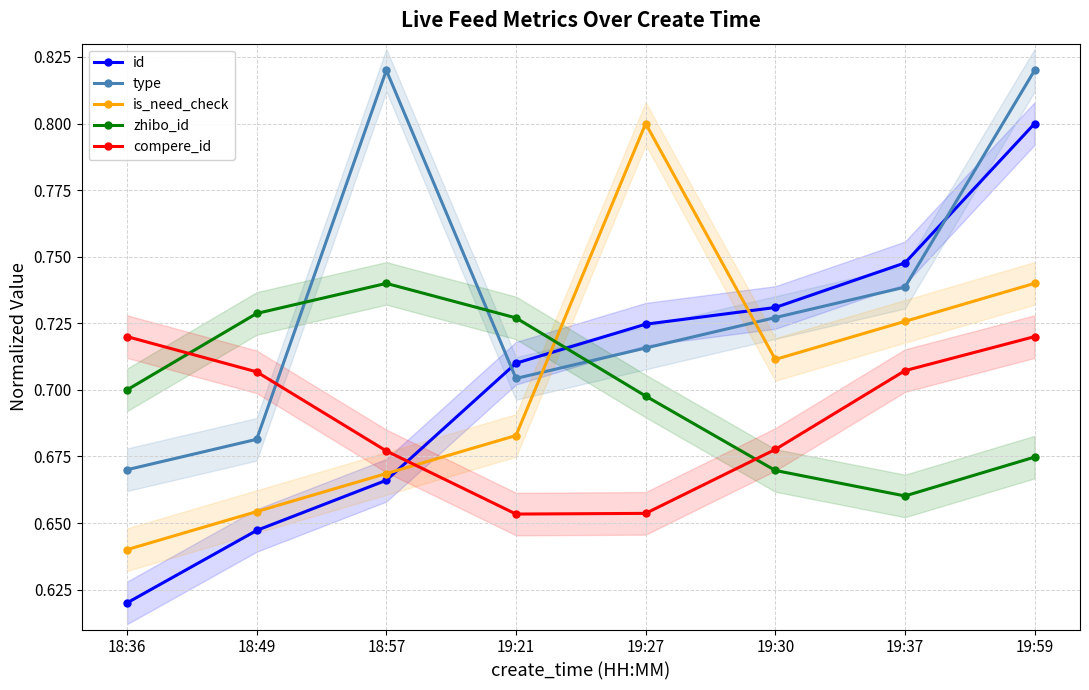

After their last crossing, which series has the higher values: zhibo_id or is_need_check?

is_need_check